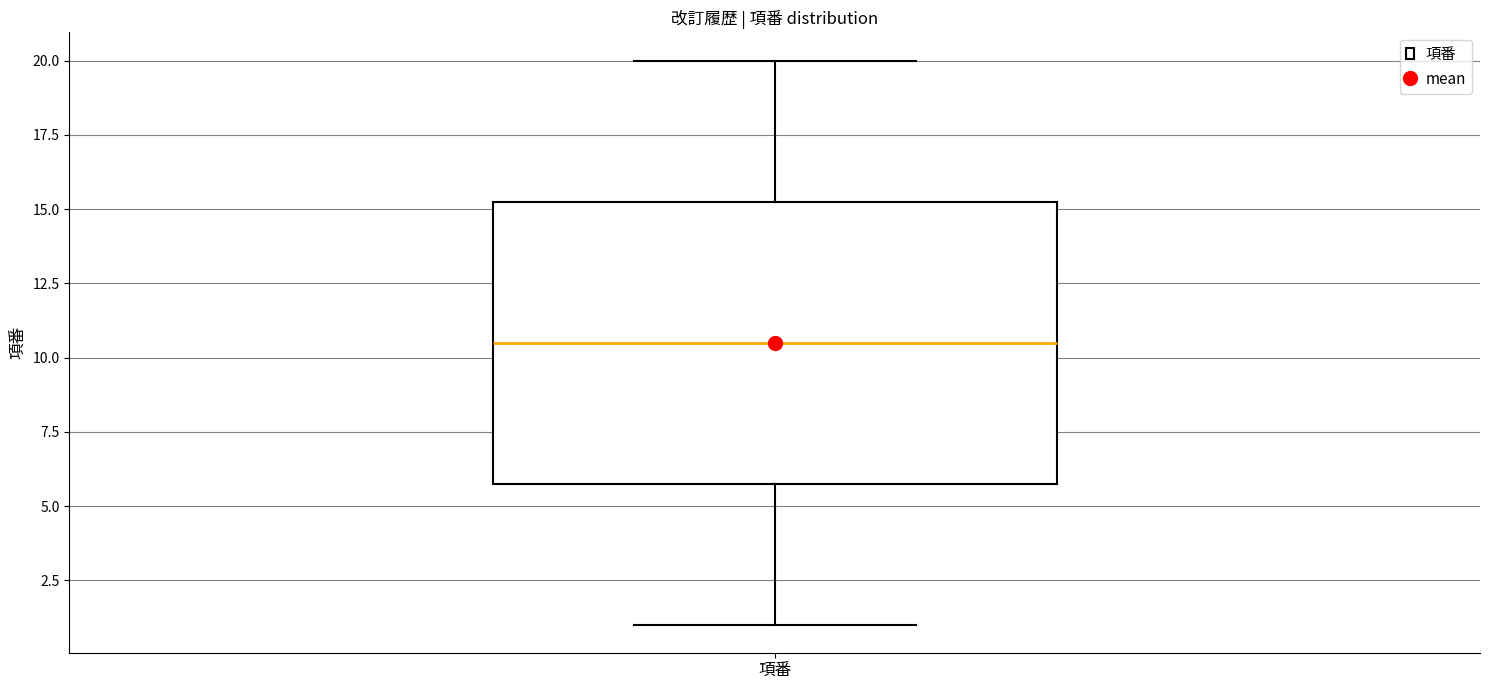

Read this box plot against the y-axis: the position of the median line, the range covered by the box, and the ends of both whiskers. The values are not printed on the chart, so give them approximately, as read against the axis.

median 10.5, box 6.0 to 15.5, whiskers 1.0 to 20.0